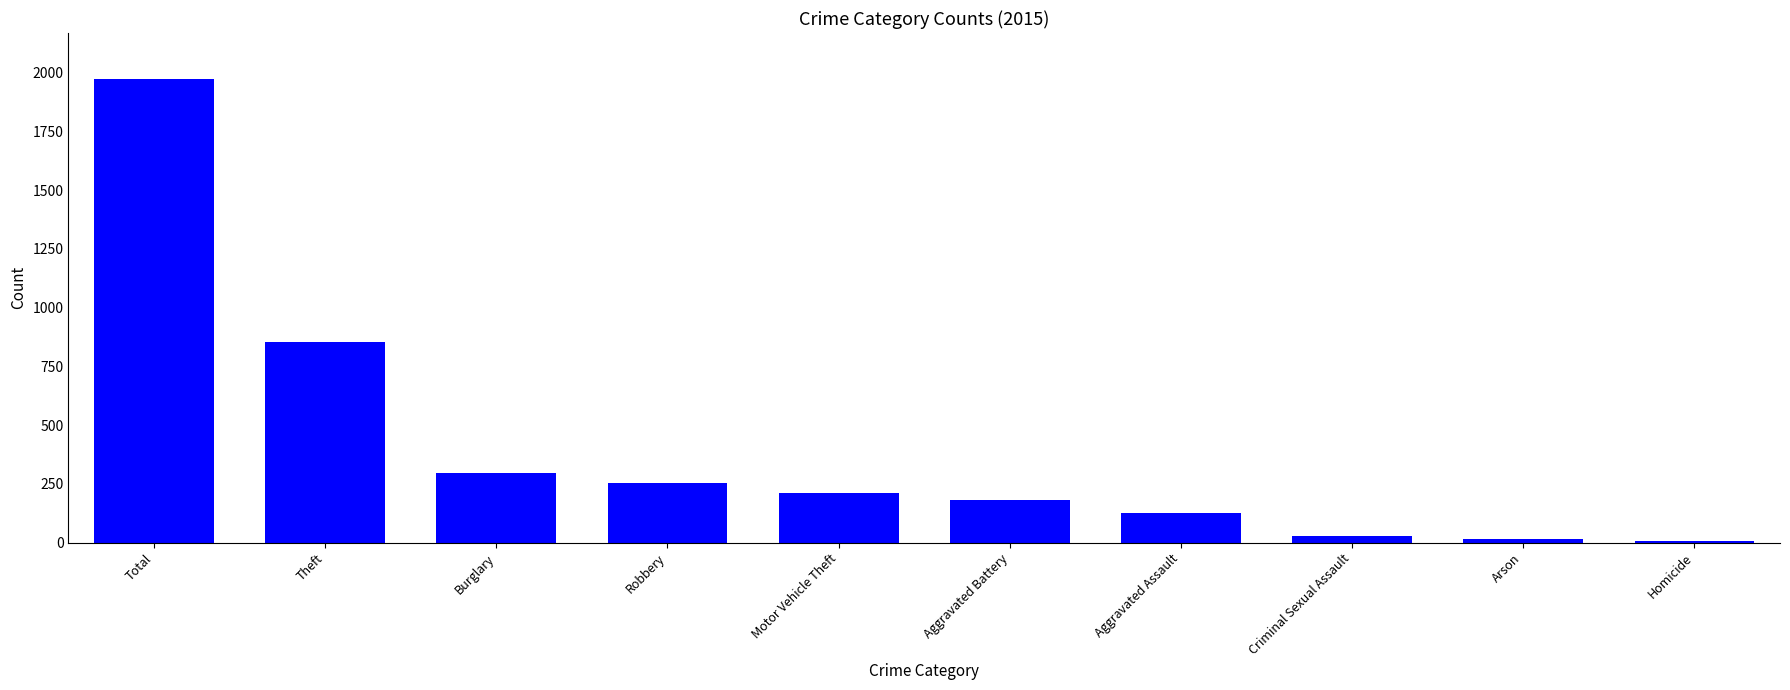

Between Theft and Arson, which is larger?

Theft